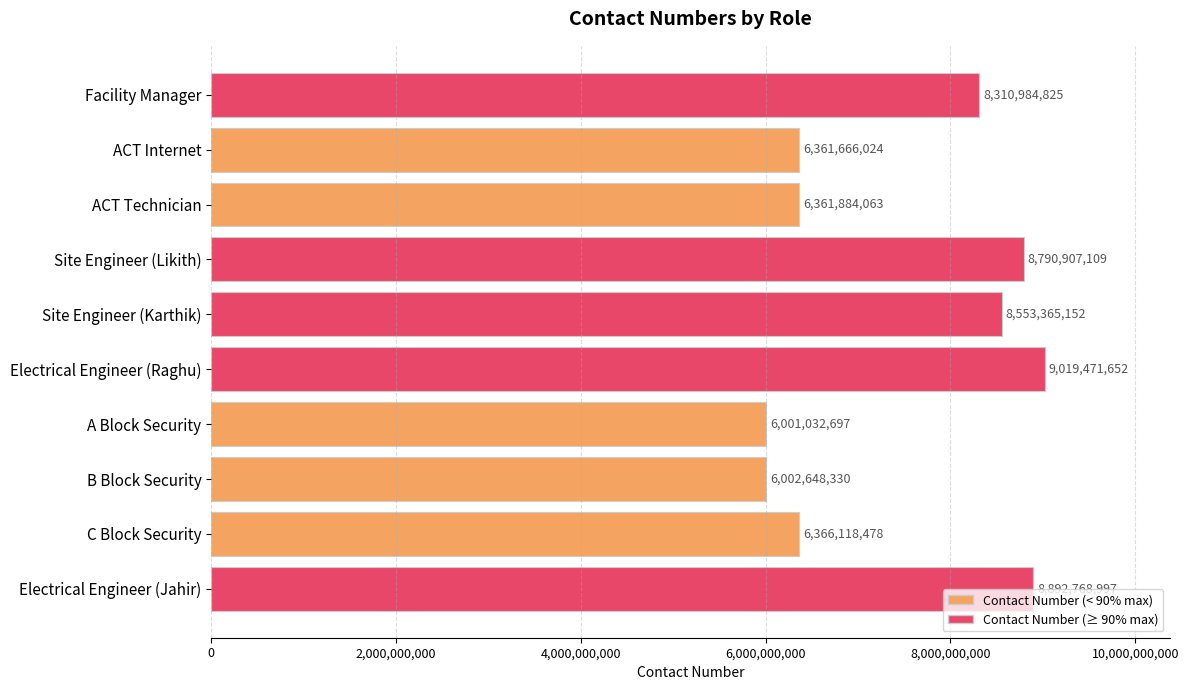

What is the difference between the maximum and minimum values?

3018438955